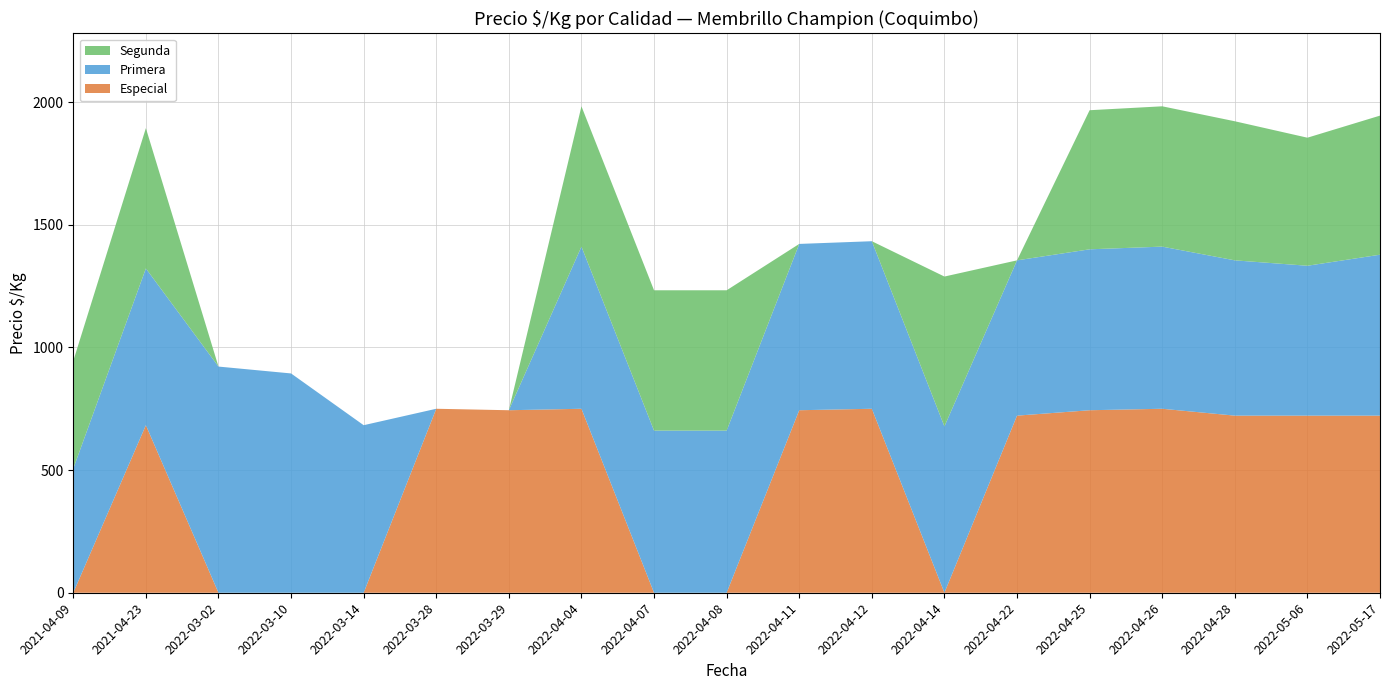

Reading right to left, extract all data points from this chart.

Especial: 722	722	722	750	744	722	0	750	744	0	0	750	744	750	0	0	0	683	0
Primera: 656	611	633	661	656	633	678	683	678	661	661	661	0	0	683	894	922	639	506
Segunda: 567	522	567	572	567	0	611	0	0	572	572	572	0	0	0	0	0	572	439